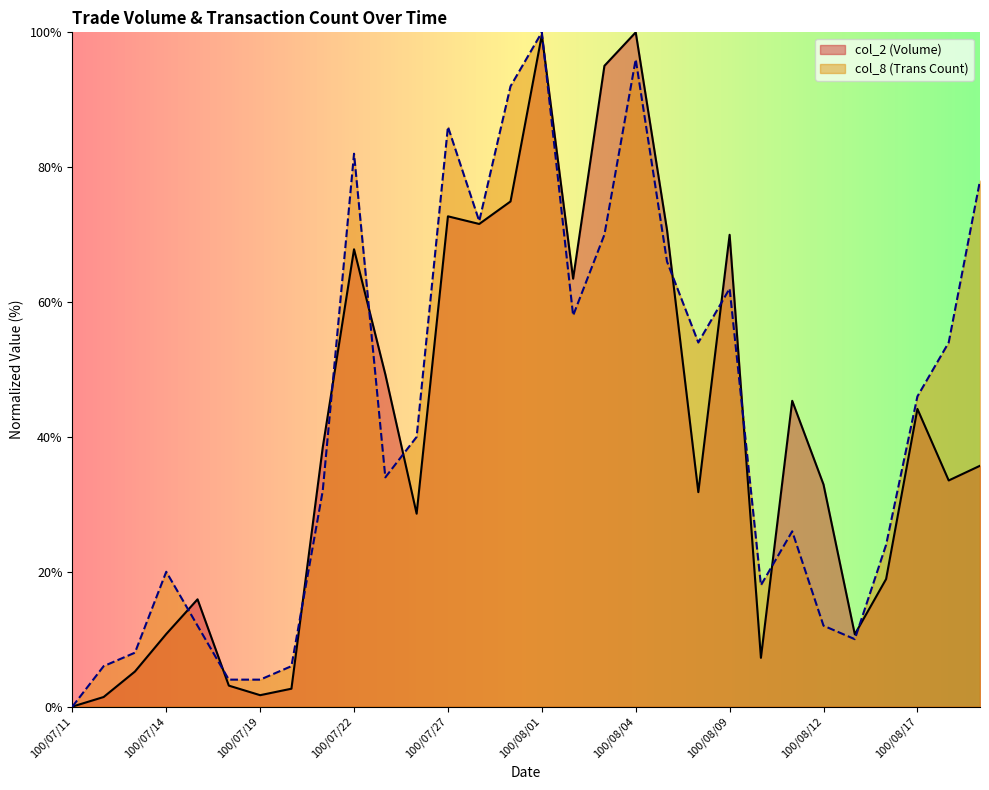

What is the label of the 11th point from the left?

100/07/25